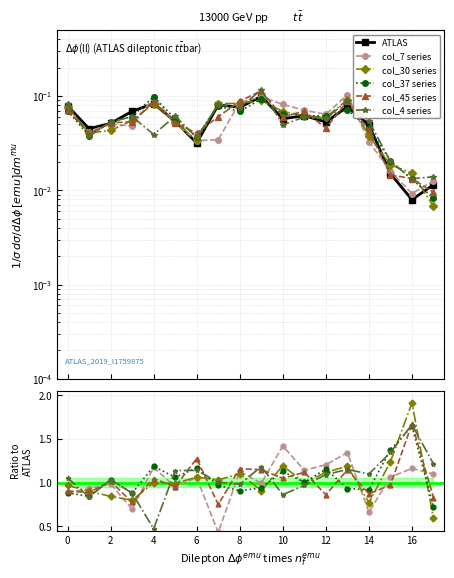

Where is the first local maximum for col_37 series?

2